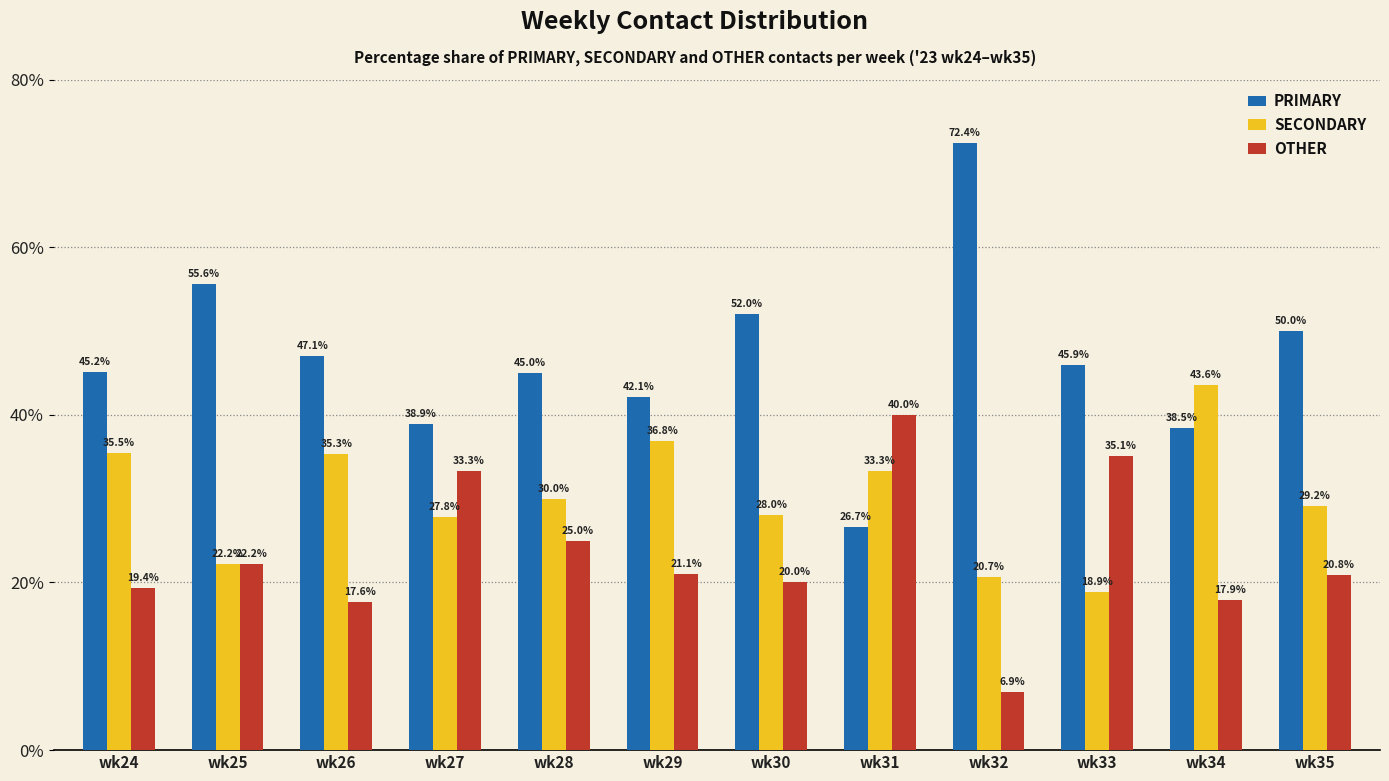

List the labels in order of OTHER value, smallest first.

wk32, wk26, wk34, wk24, wk30, wk35, wk29, wk25, wk28, wk27, wk33, wk31